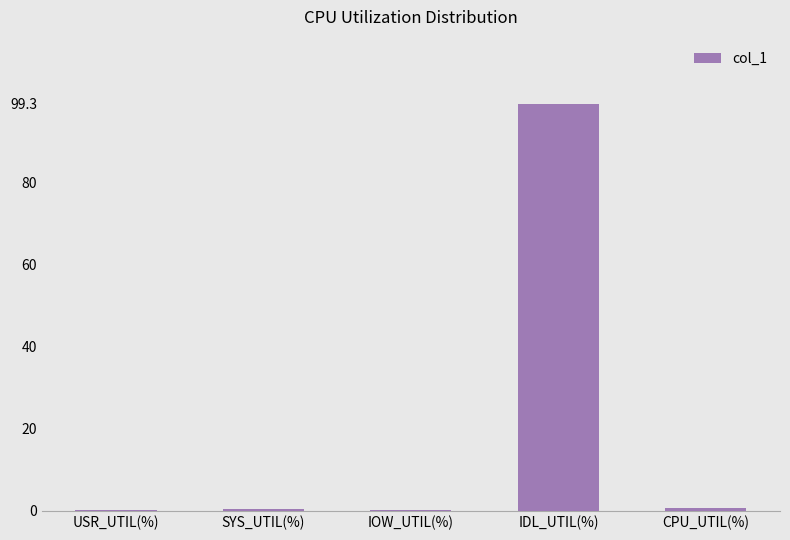

The chart shows a value of 0.4 at SYS_UTIL(%). True or false?

True